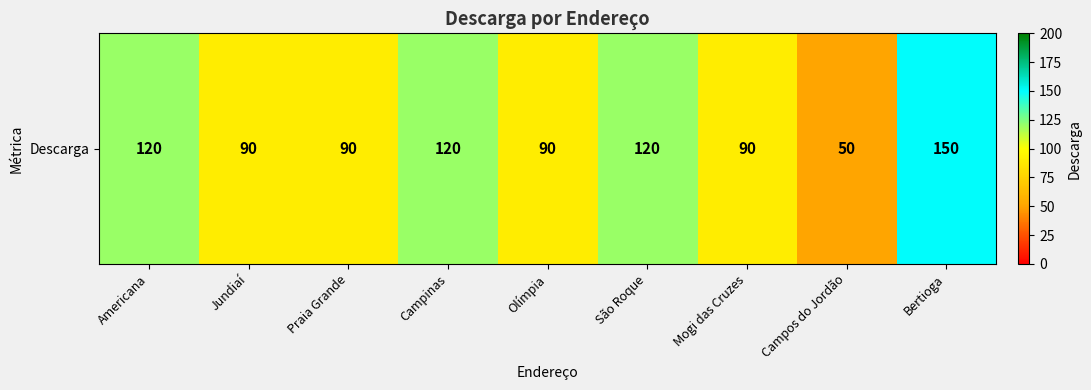

List the labels in order of value, smallest first.

Campos do Jordão, Jundiaí, Praia Grande, Olímpia, Mogi das Cruzes, Americana, Campinas, São Roque, Bertioga